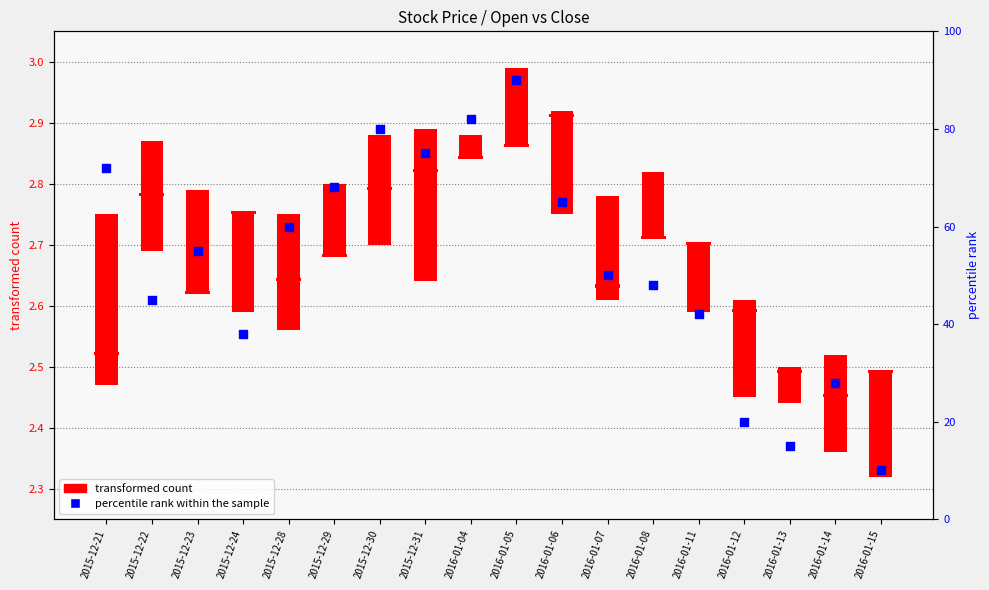

Which has a higher value, 2016-01-08 or 2016-01-13?

2016-01-08